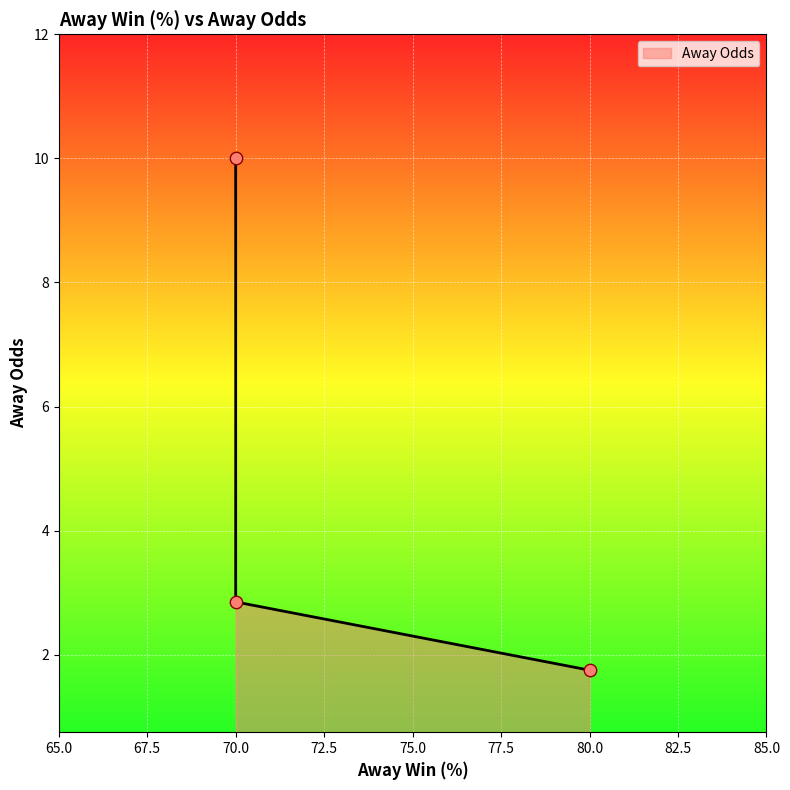

Approximately how many times larger is the value at 70 compared to 70?

3.5